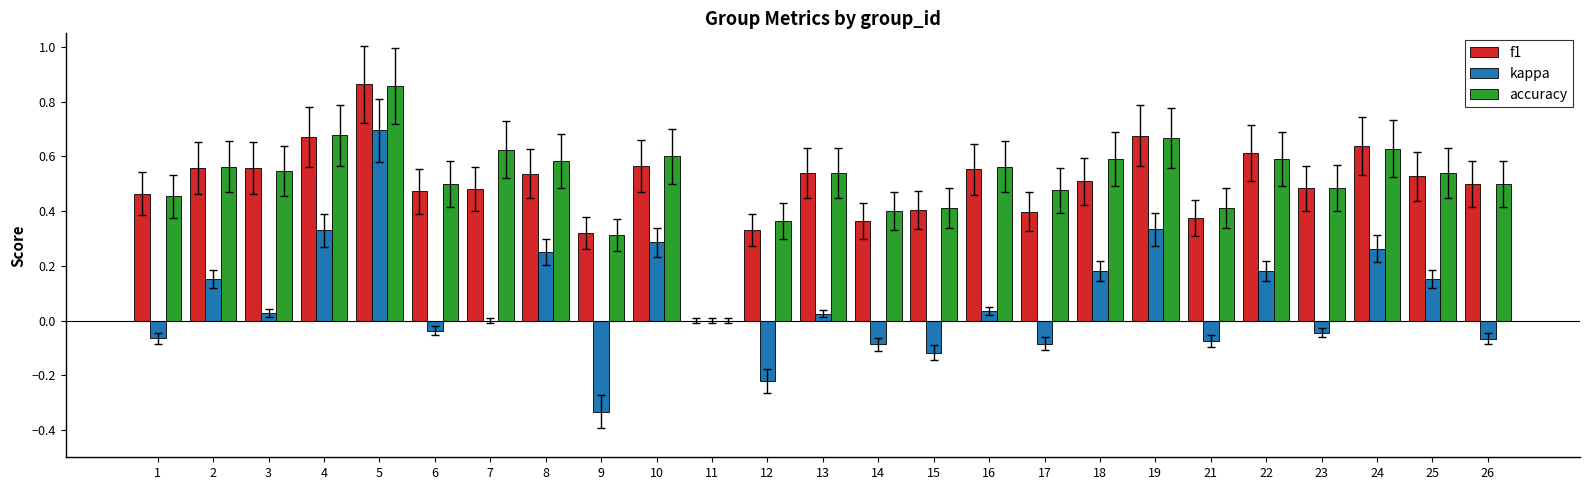

Count the number of categories in the chart.

25